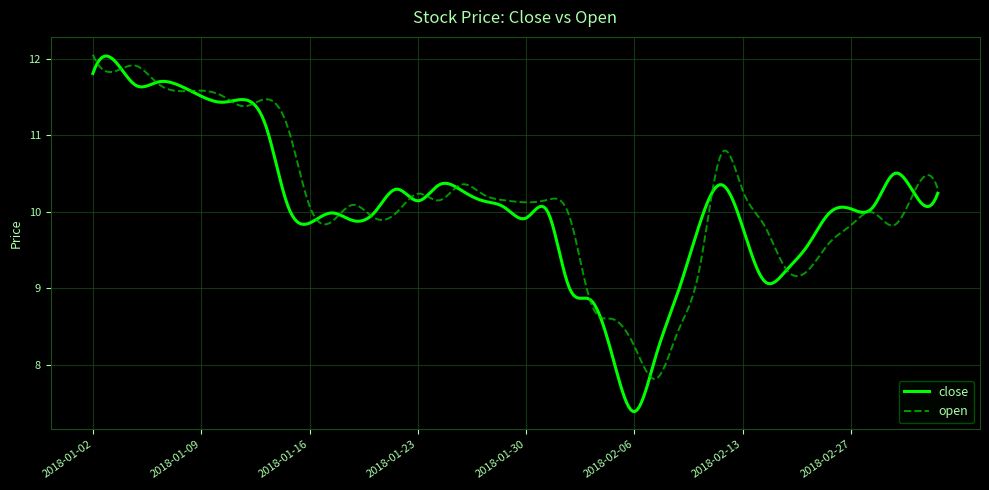

List the series in order of their overall mean, highest first.

open, close